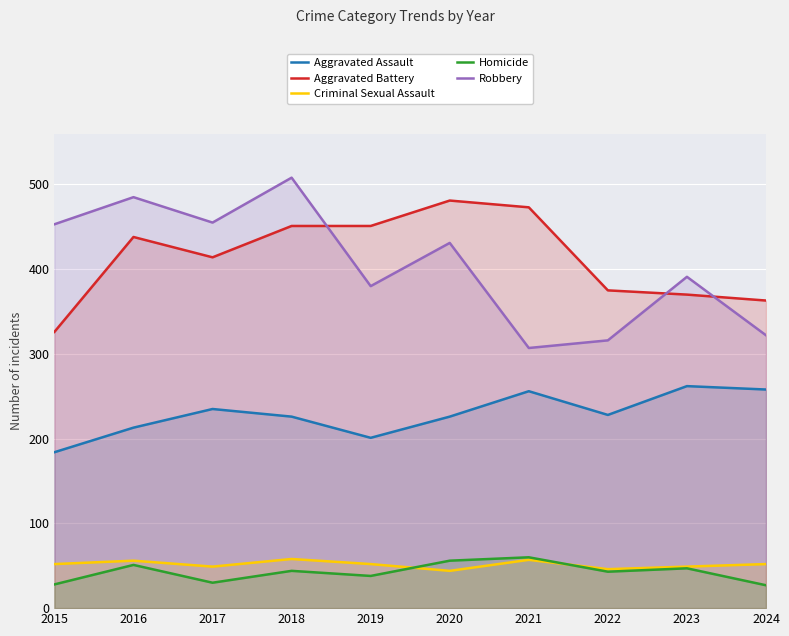

Rank the series by their maximum value, from highest to lowest.

Robbery, Aggravated Battery, Aggravated Assault, Homicide, Criminal Sexual Assault